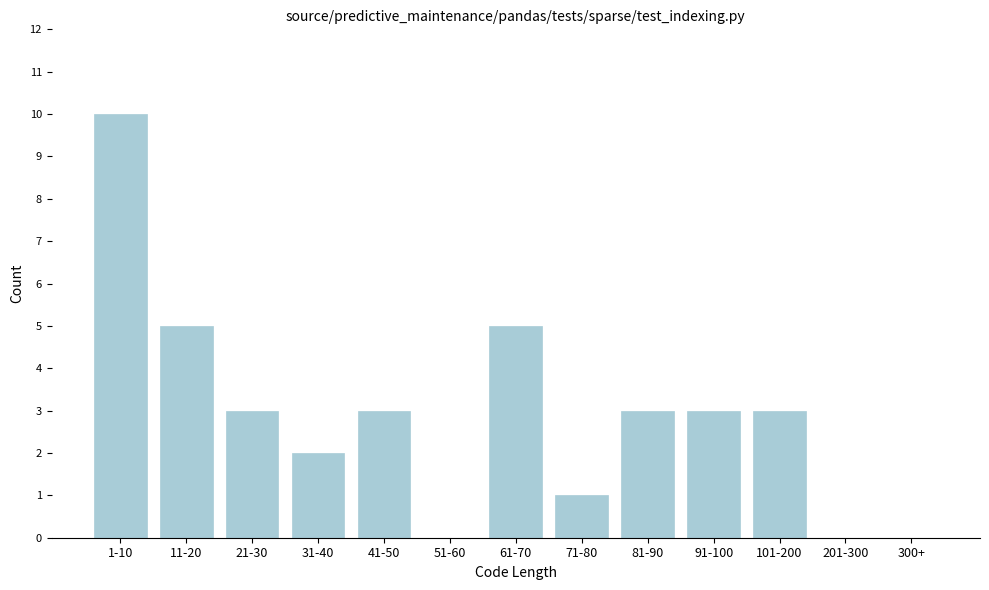

Reading left to right, list all the values displayed in this chart.

1-10=10	11-20=5	21-30=3	31-40=2	41-50=3	51-60=0	61-70=5	71-80=1	81-90=3	91-100=3	101-200=3	201-300=0	300+=0